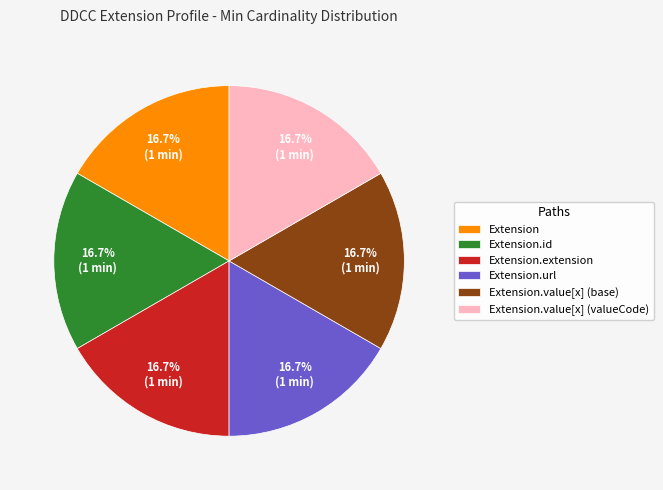

True or false: Extension.value[x] (base) accounts for 28% of the total.

False